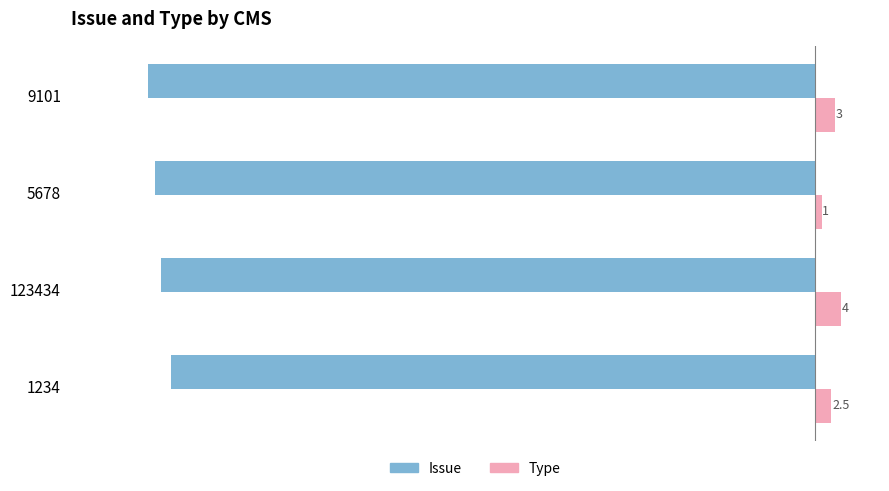

Is the value of Issue at 5678 greater than the value of Type at 9101?

No